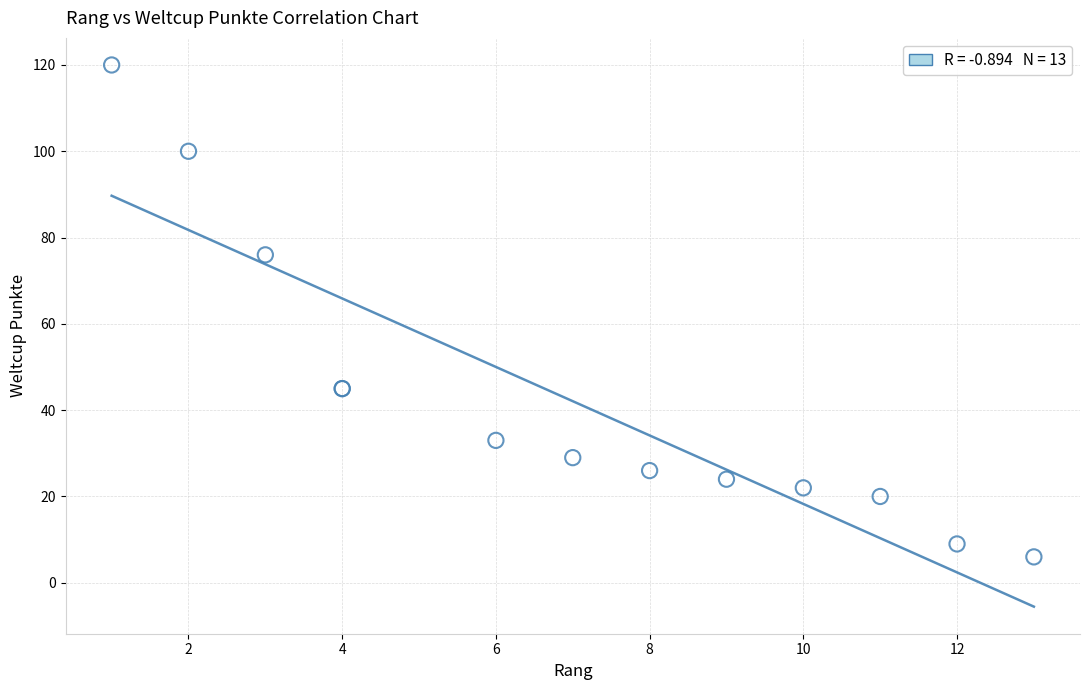

What Y value in the scatter plot is closest to 63?

76